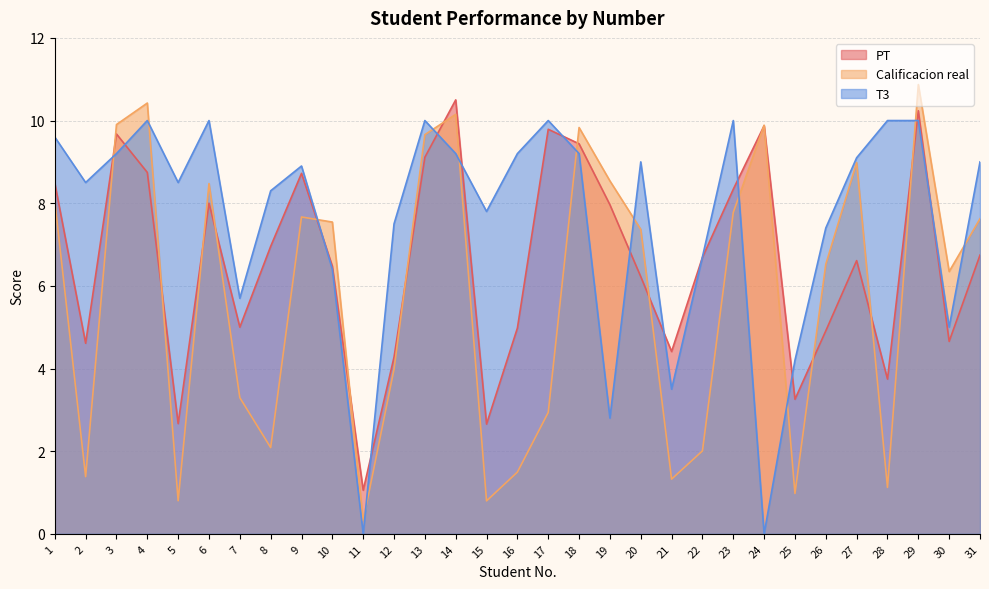

How many series are shown in this chart?

3